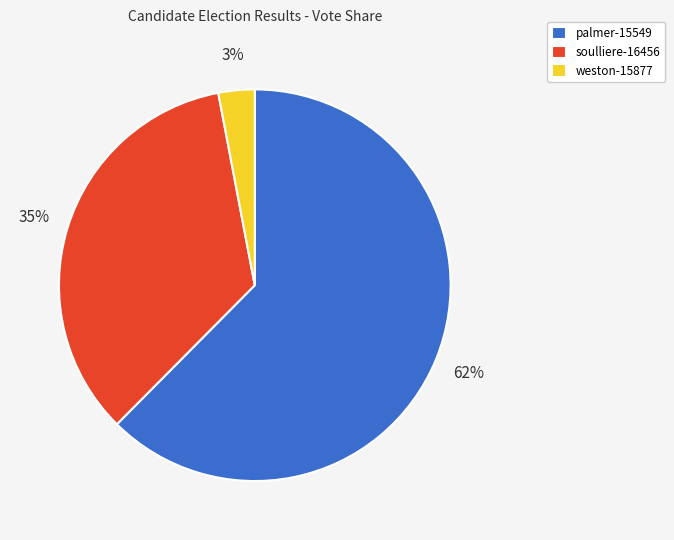

To the nearest percent, what is the difference between the largest and smallest slice percentages?

59%